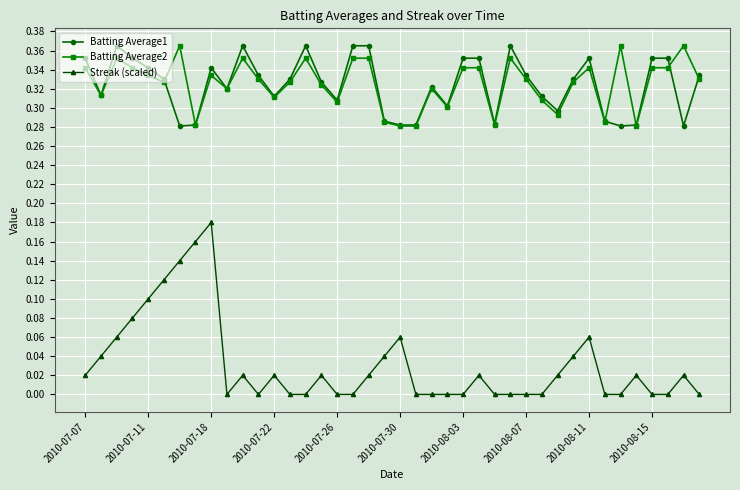

Count the number of categories in the chart.

40